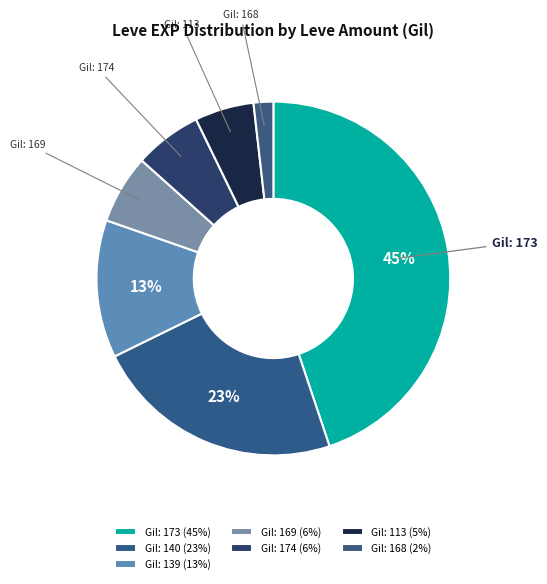

Count the number of slices in the pie.

7